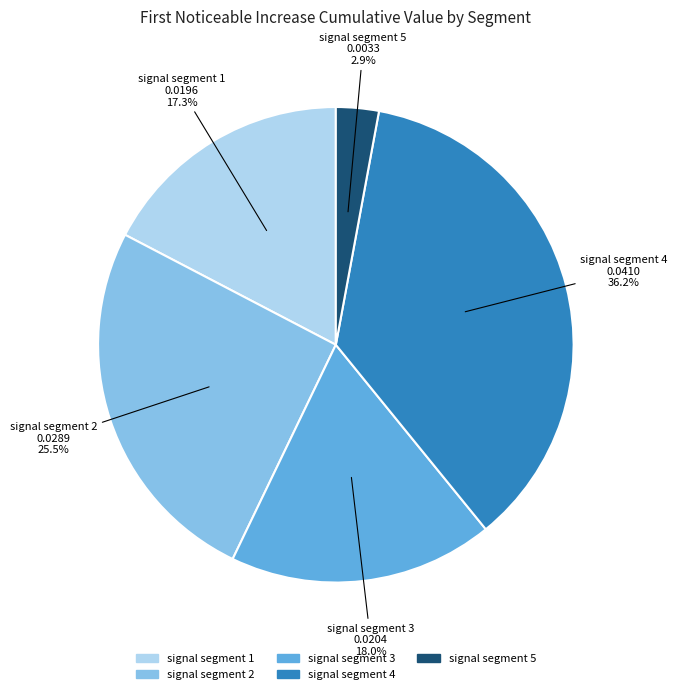

To the nearest percent, what is the average slice percentage?

20%